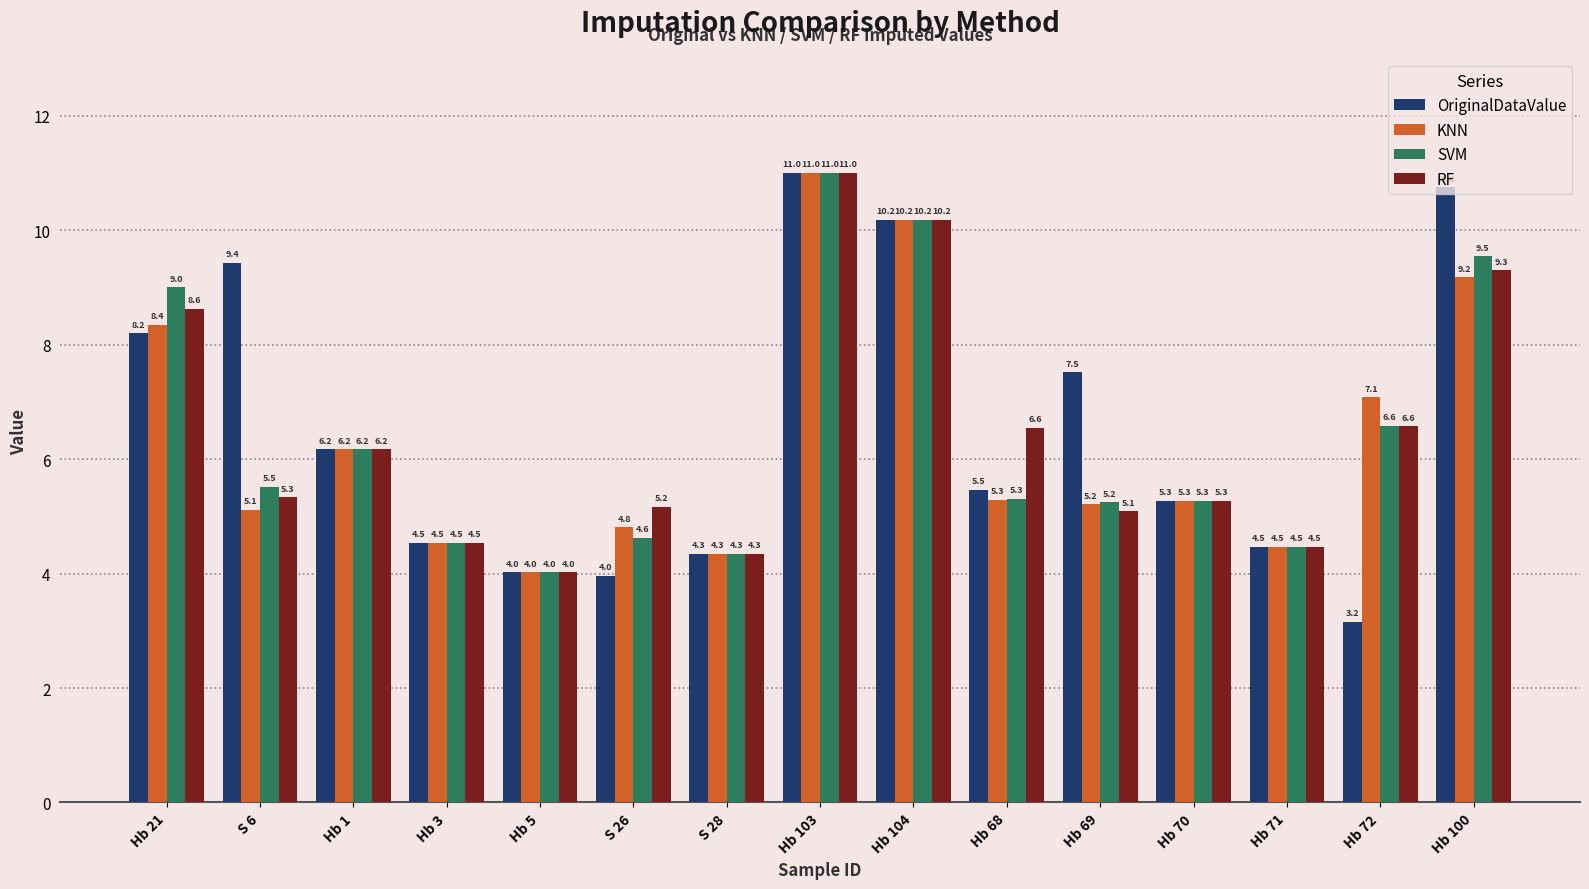

At which category does the chart reach its minimum across all series?

Hb 72